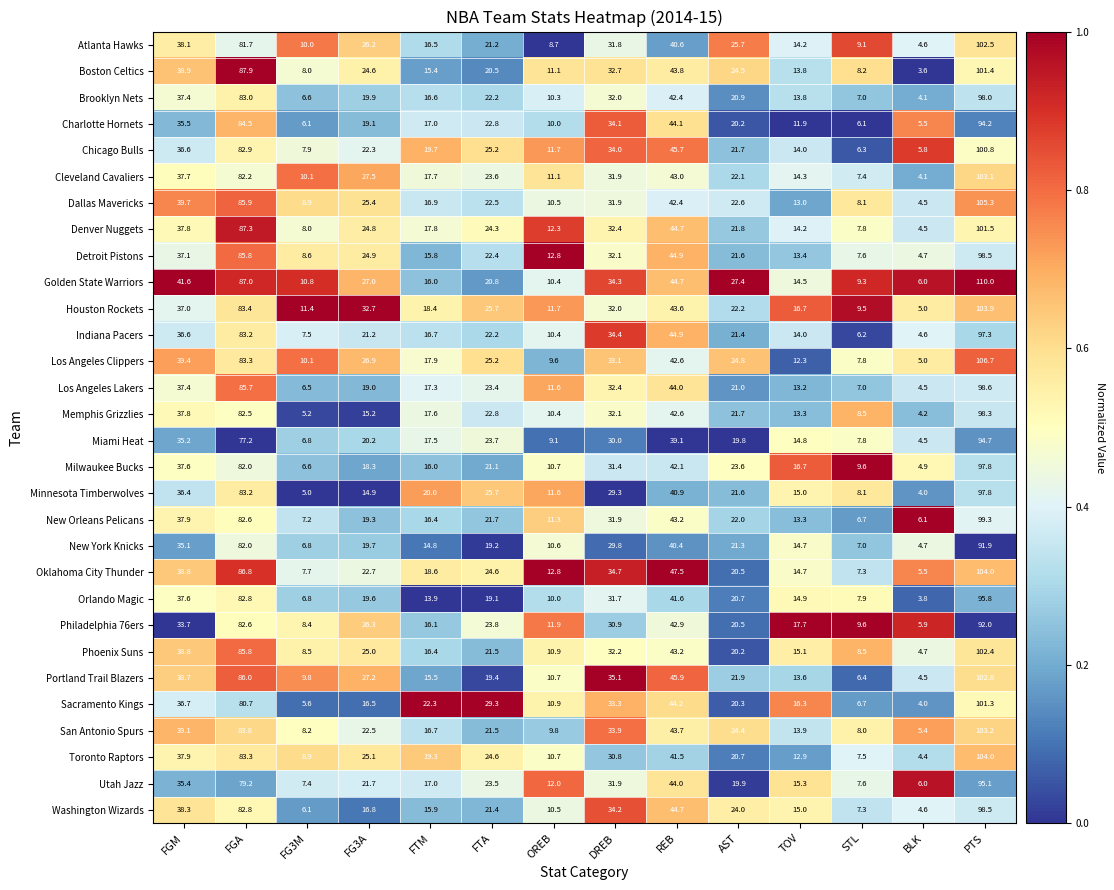

What is the difference between the maximum and minimum values in the Boston Celtics series?

97.8